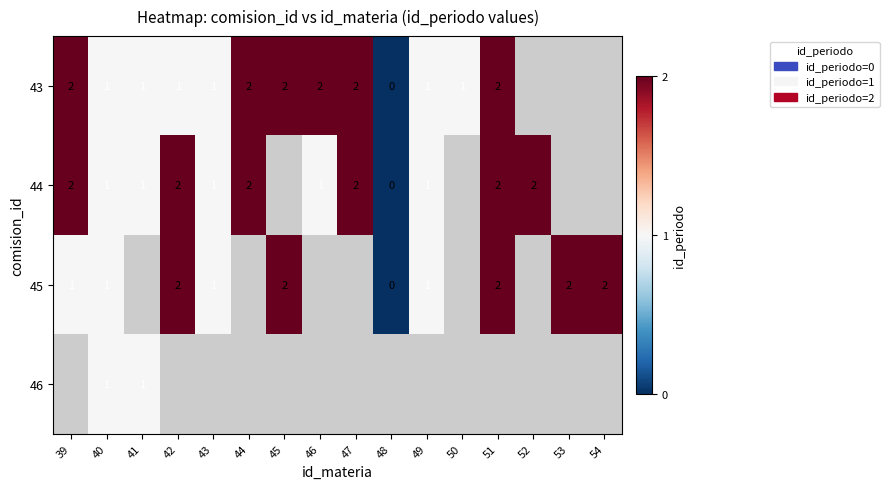

Which category has the highest value across all series?

39